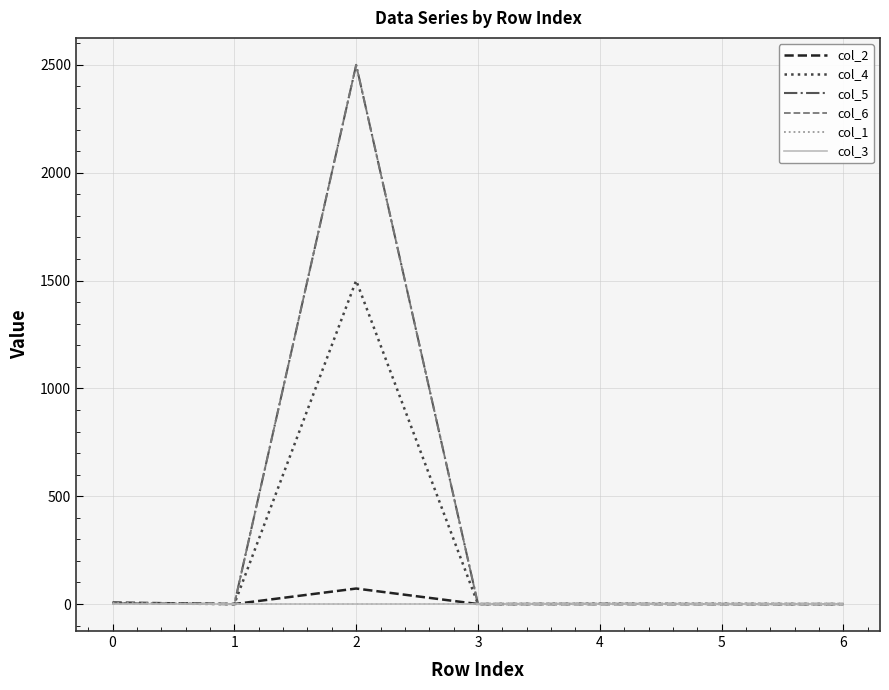

What is the difference between the highest and lowest values at 2?

2500.0